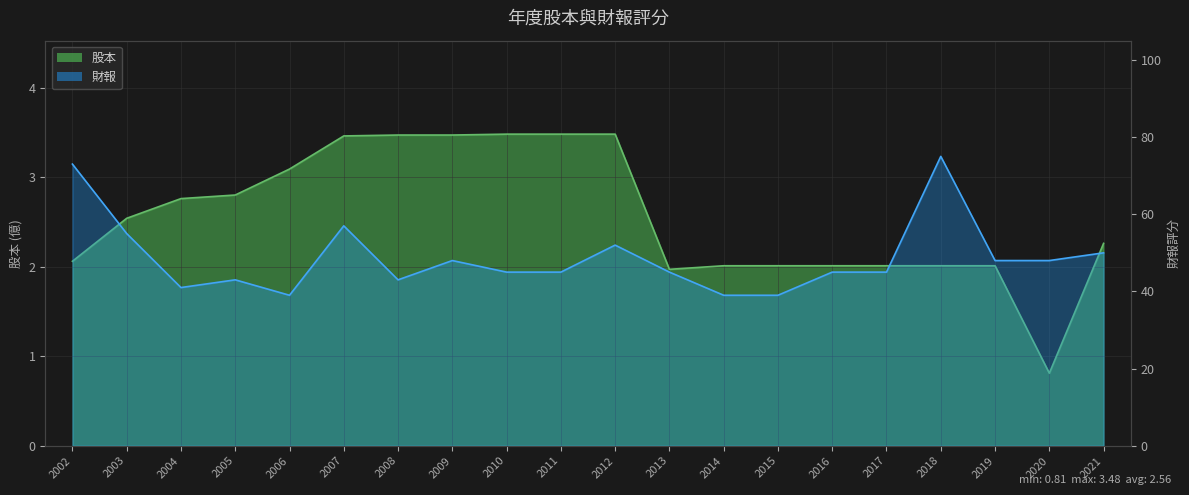

List the series in order of their overall mean, lowest first.

股本, 財報